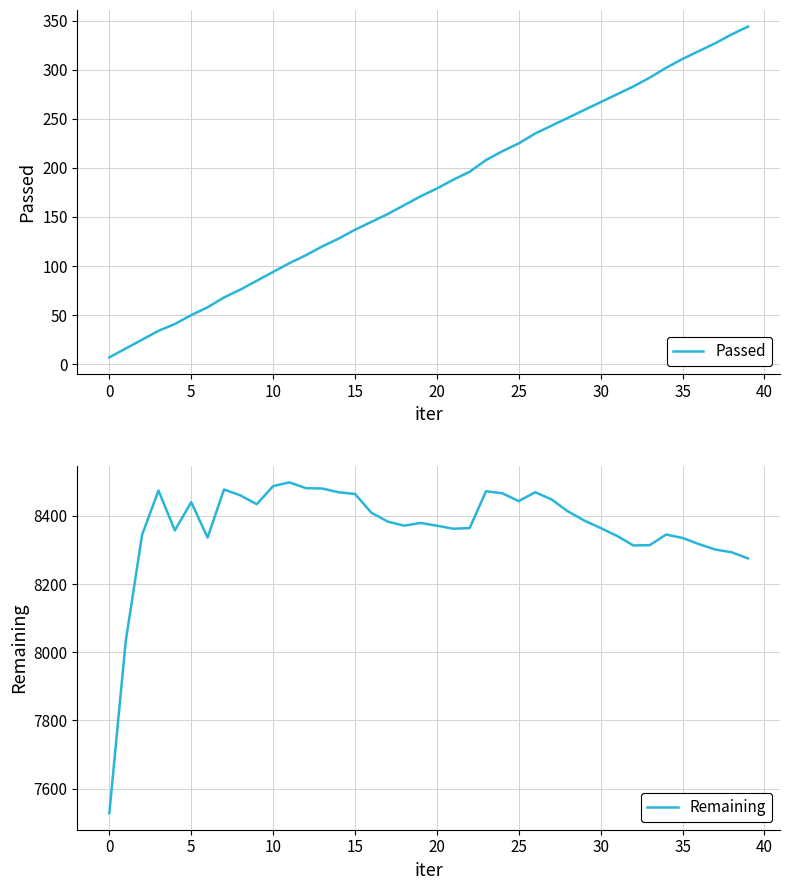

How many lines are shown in the chart?

2